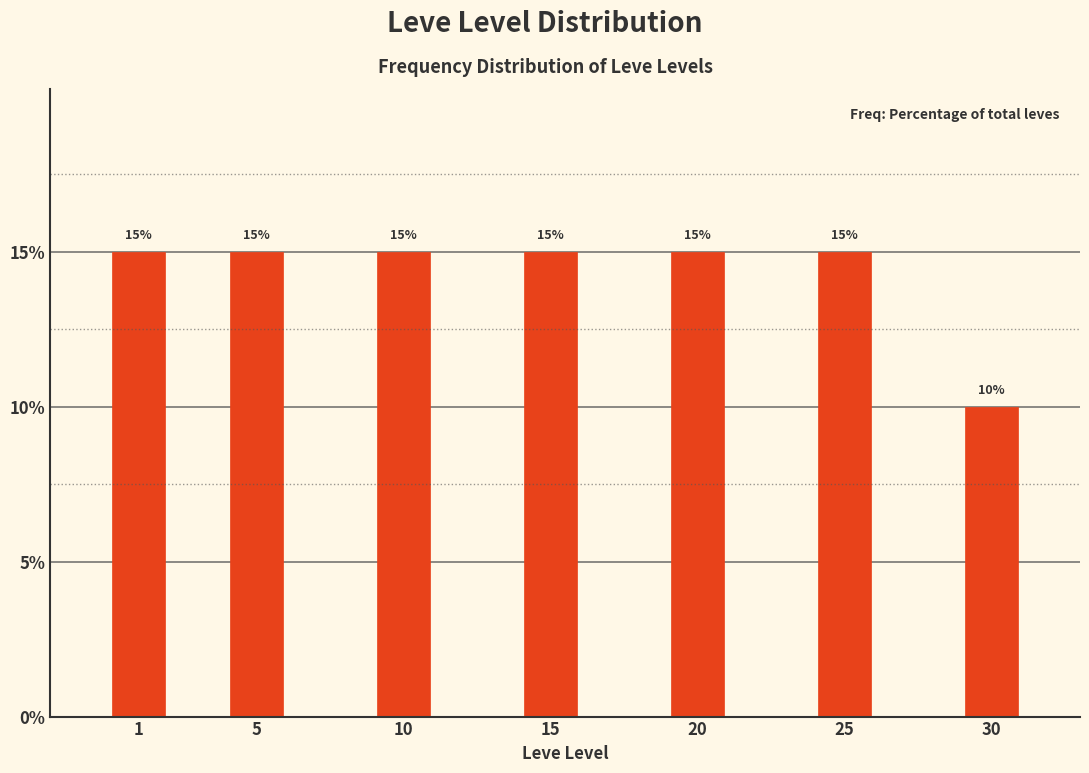

Reading left to right, extract all data points from this chart.

15	15	15	15	15	15	10